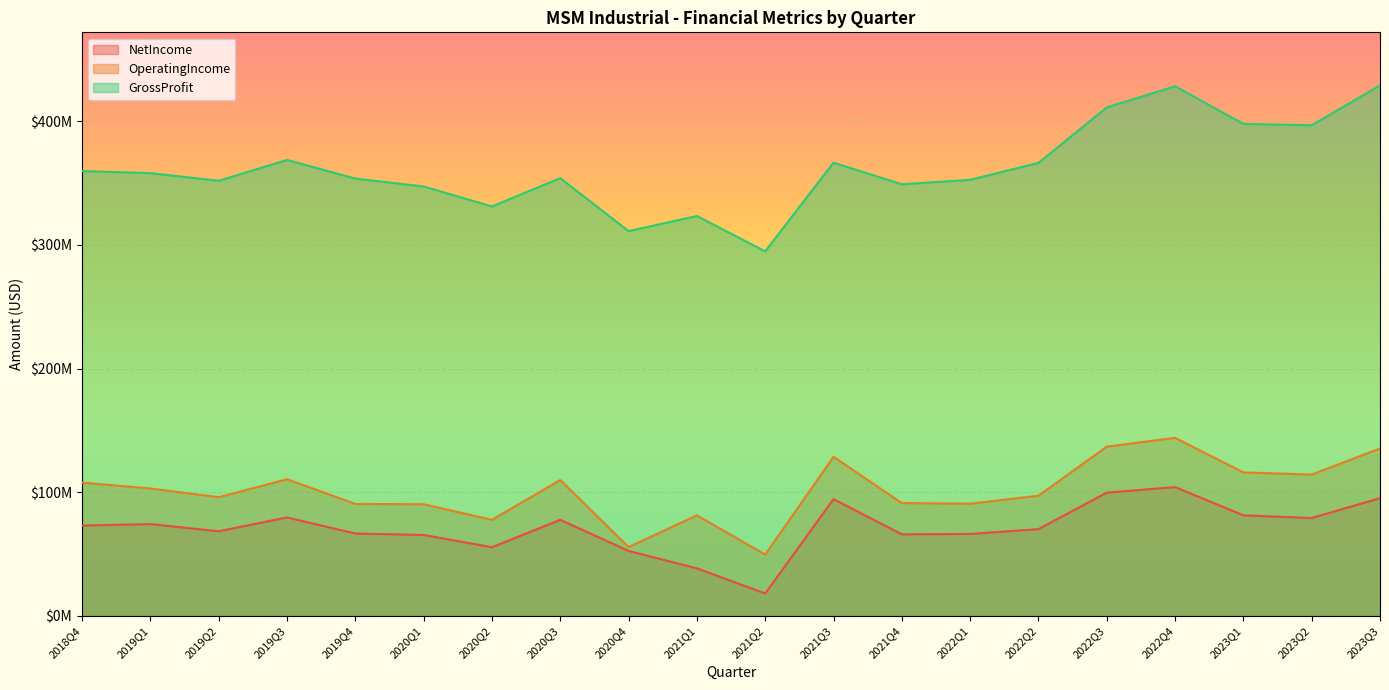

Is it true that OperatingIncome equals 23510717 at 2020Q2?

False